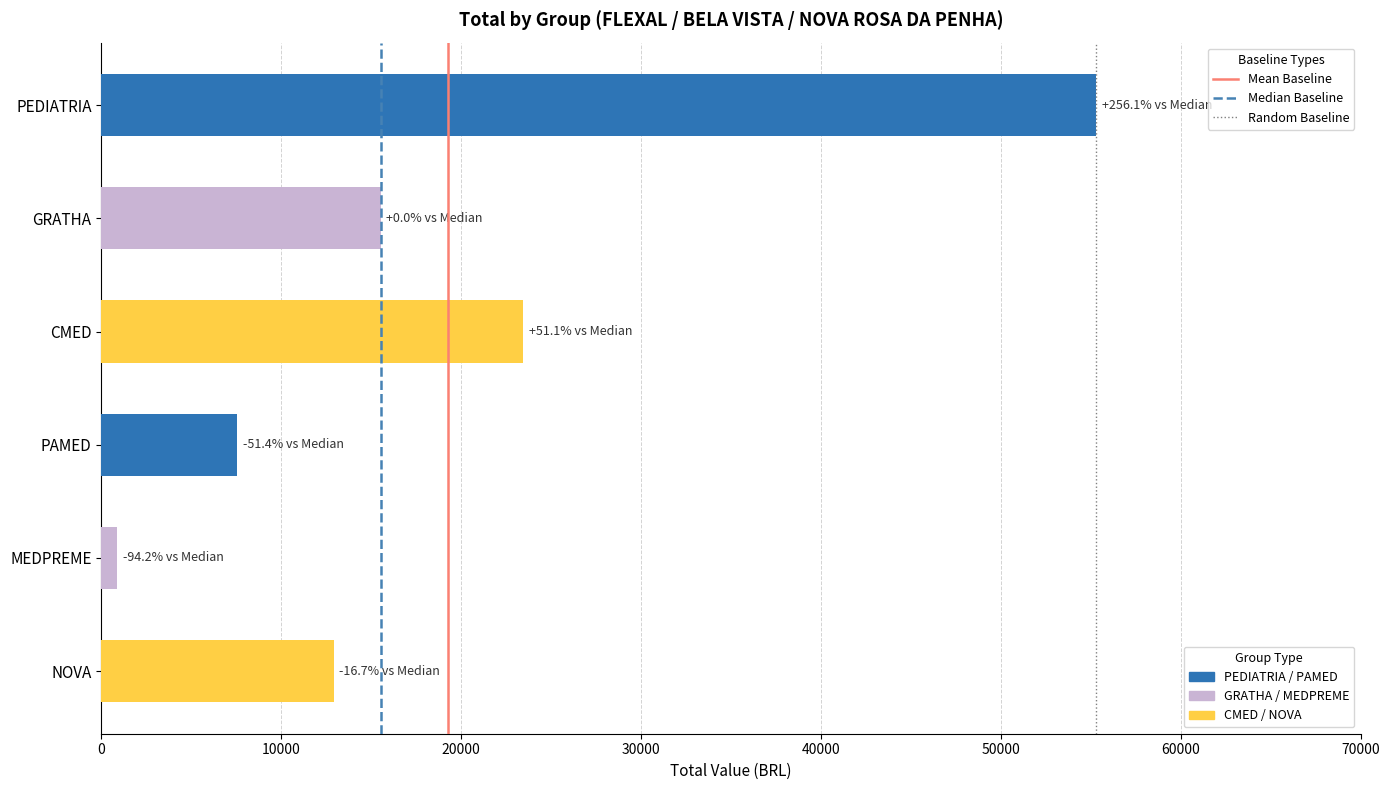

At which category does the chart reach its peak across all series?

PEDIATRIA